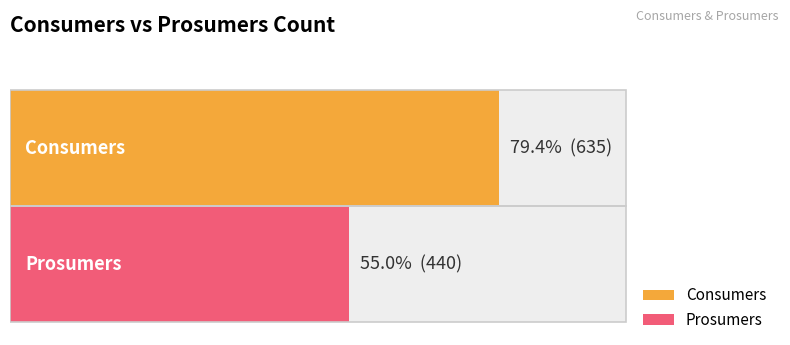

Between 14 and 3, which is larger?

14